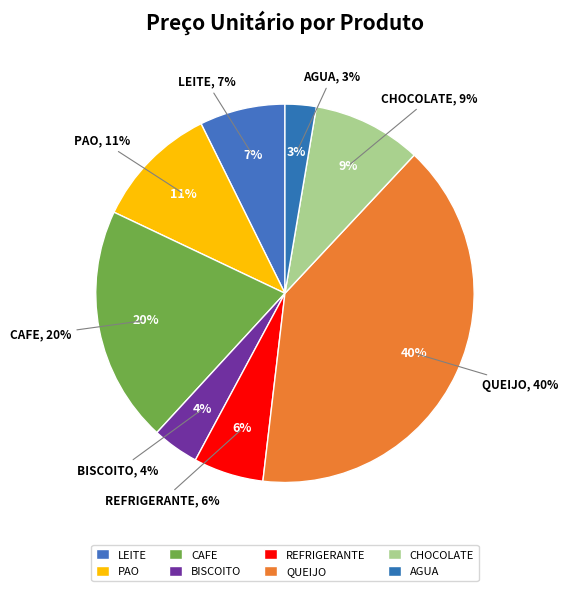

Which category has the smallest portion of the pie?

Agua